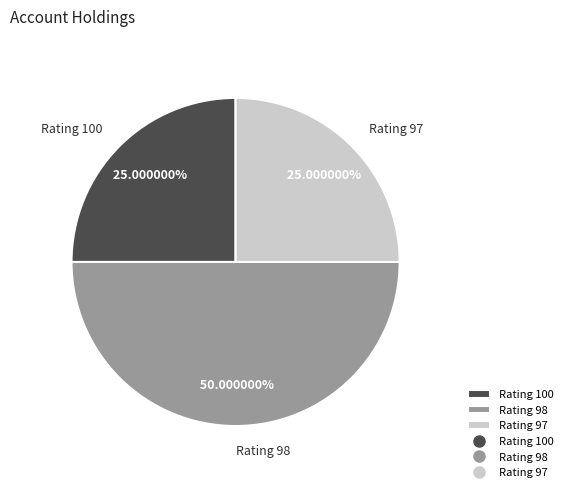

Between Rating 100 and Rating 98, which is larger?

Rating 98